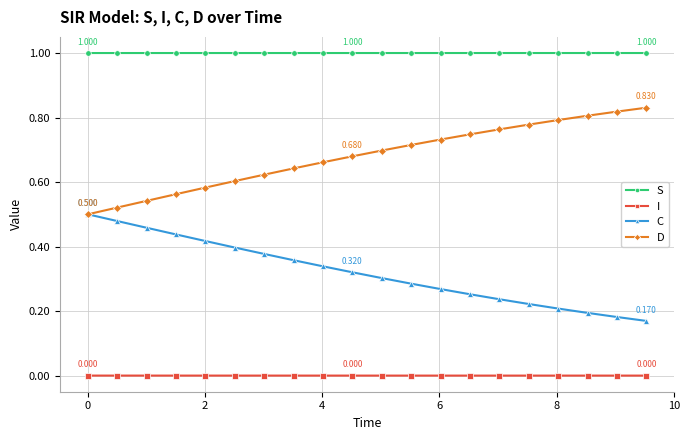

Which series has the largest total across all categories?

S